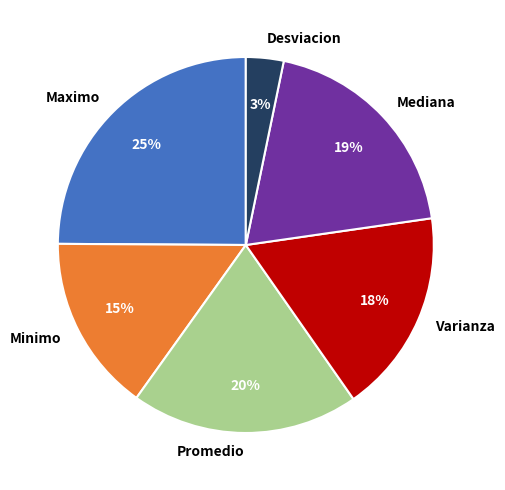

Is it true that Desviacion is 9% of the pie?

False